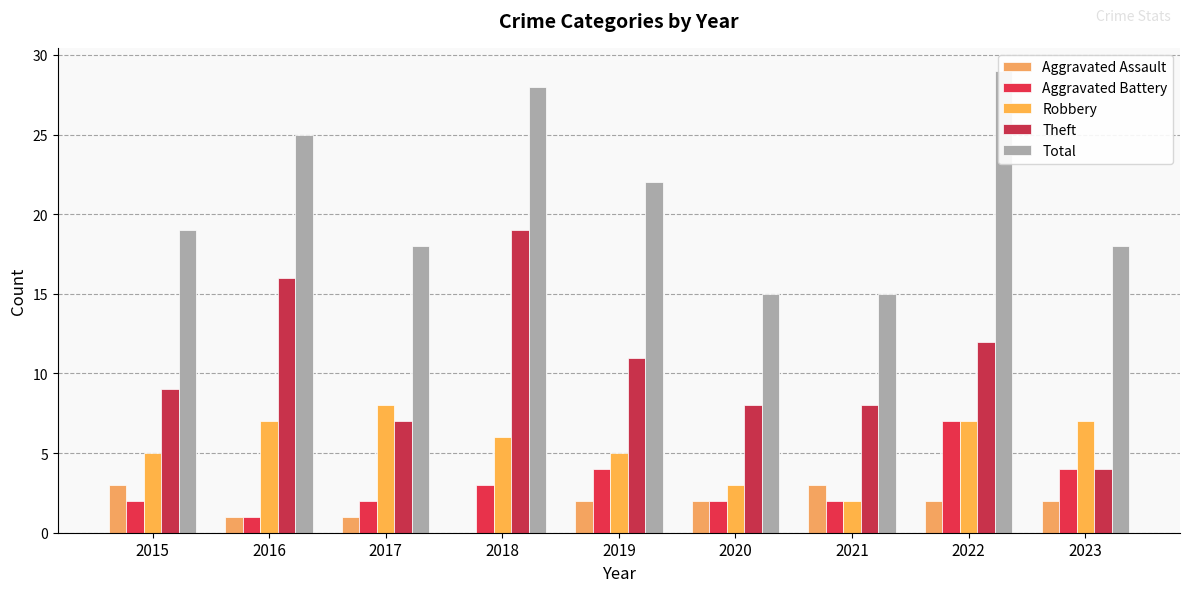

True or false: Total has a value of 28 at 2018.

True